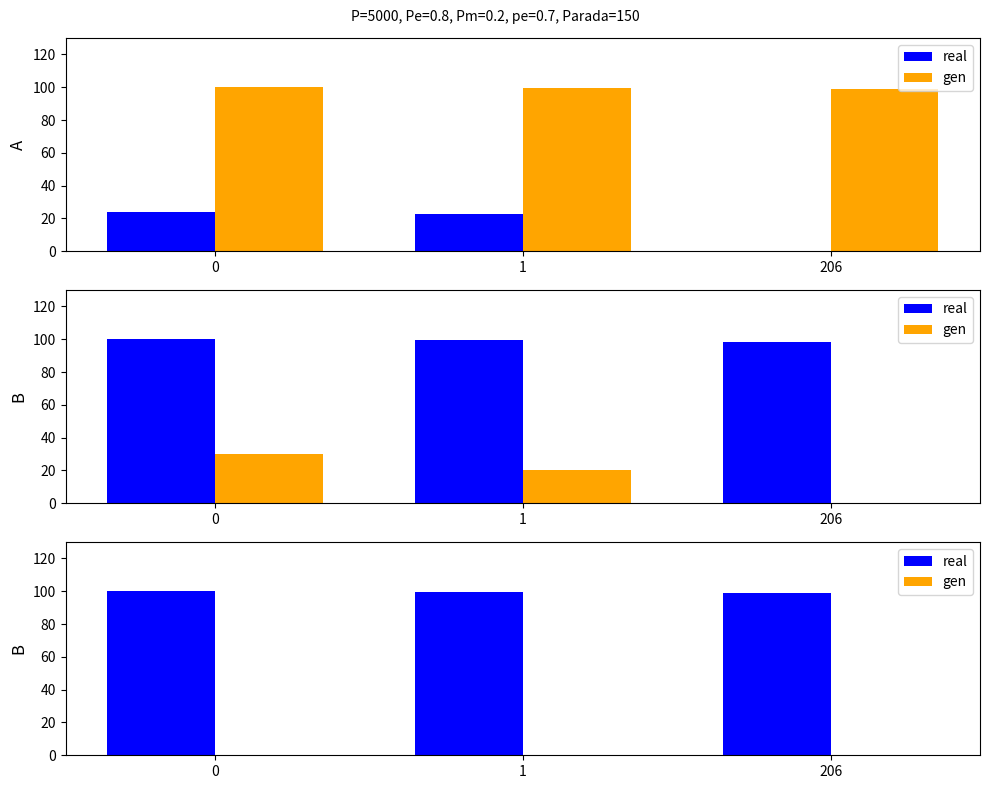

How many values in gen are above zero?

2